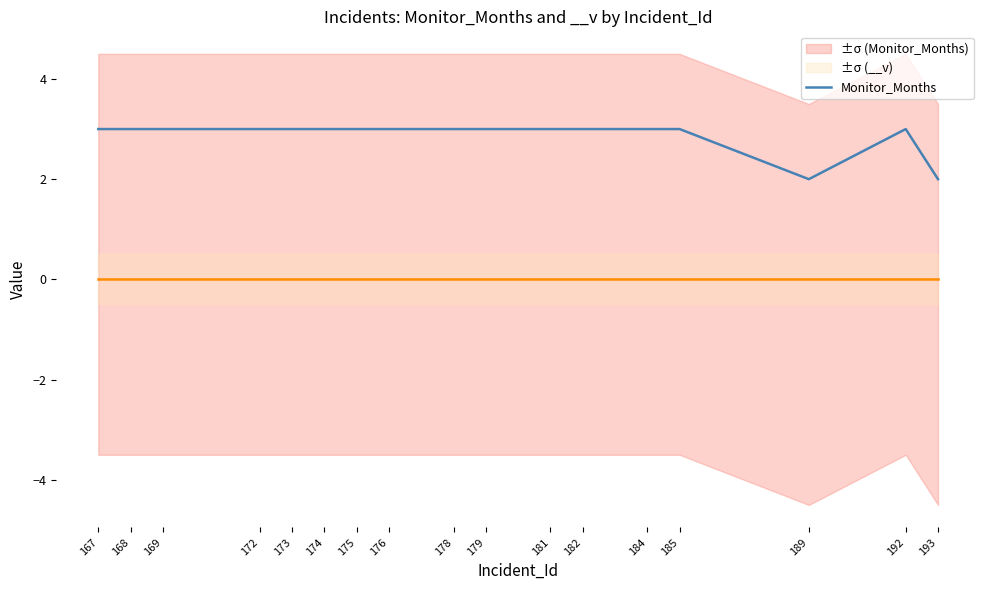

List the labels in order of value, largest first.

167, 168, 169, 172, 173, 174, 175, 176, 178, 179, 181, 182, 184, 185, 192, 189, 193